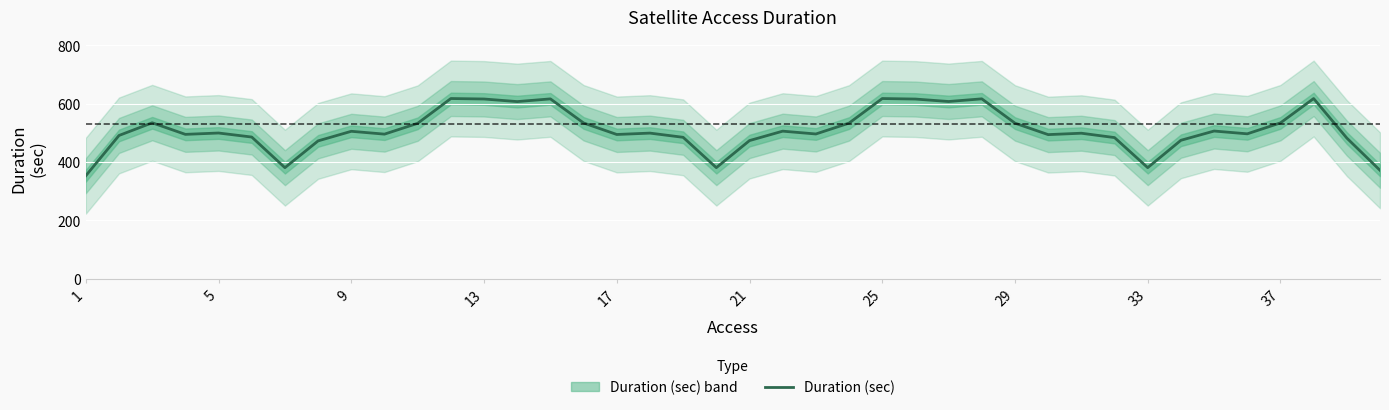

How many interior local peaks (higher than both neighbors) does the data have?

12